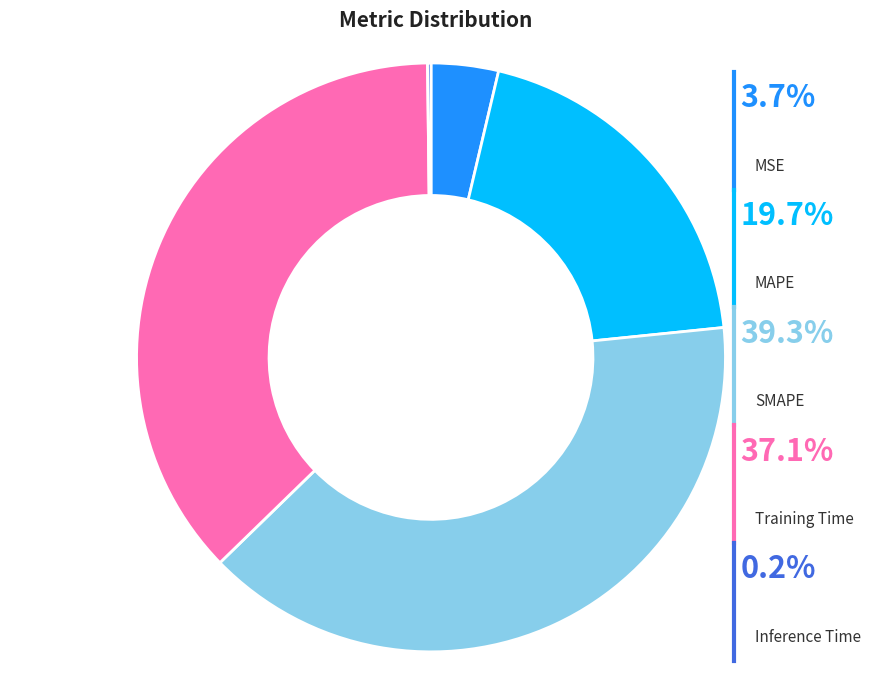

The Training Time slice represents 28% of the pie. True or false?

False